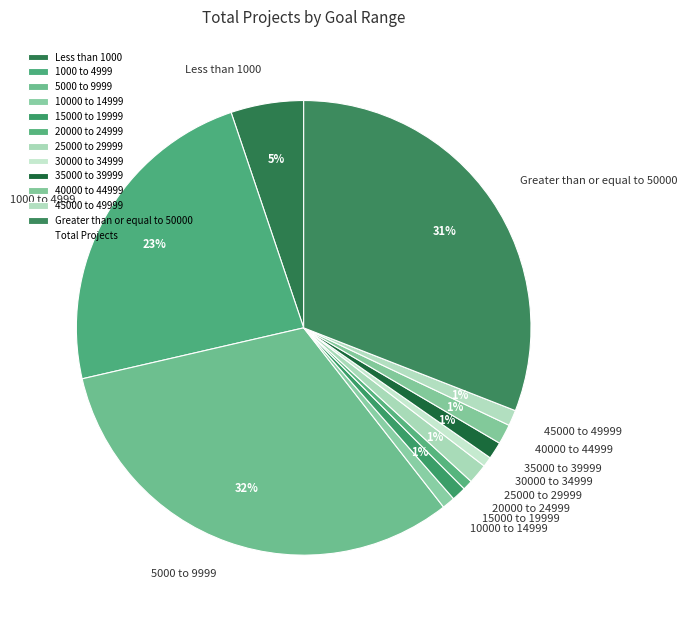

How many slices are in this pie chart?

12